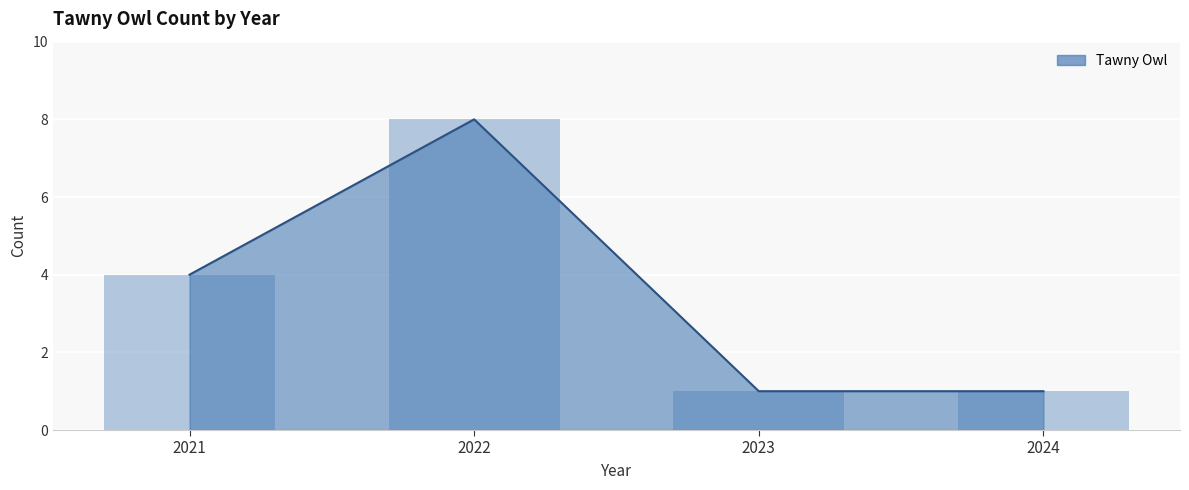

Which has a higher value, 2023 or 2024?

2023